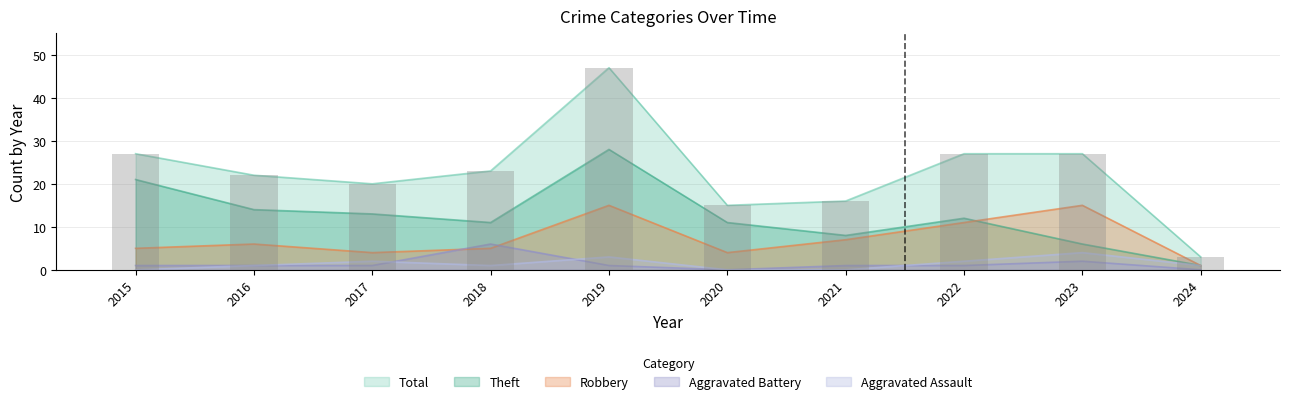

How many Aggravated Battery values are between 1 and 2?

7